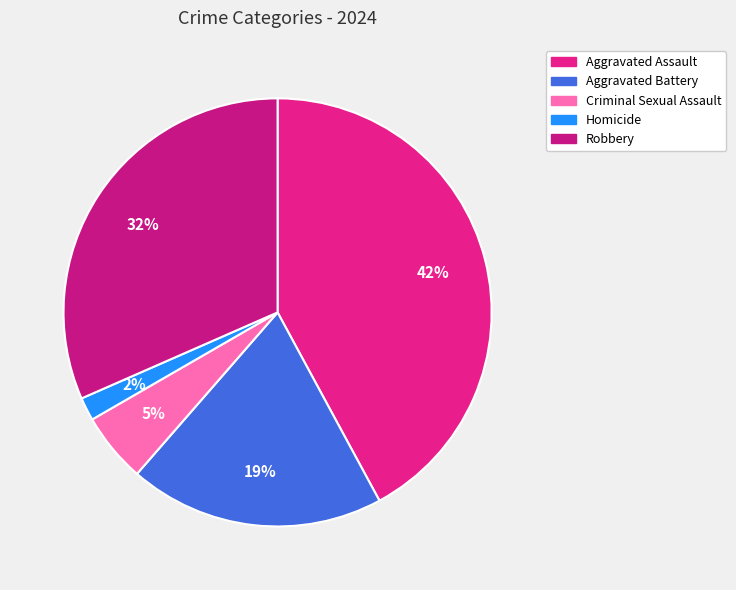

How many slices are in this pie chart?

5